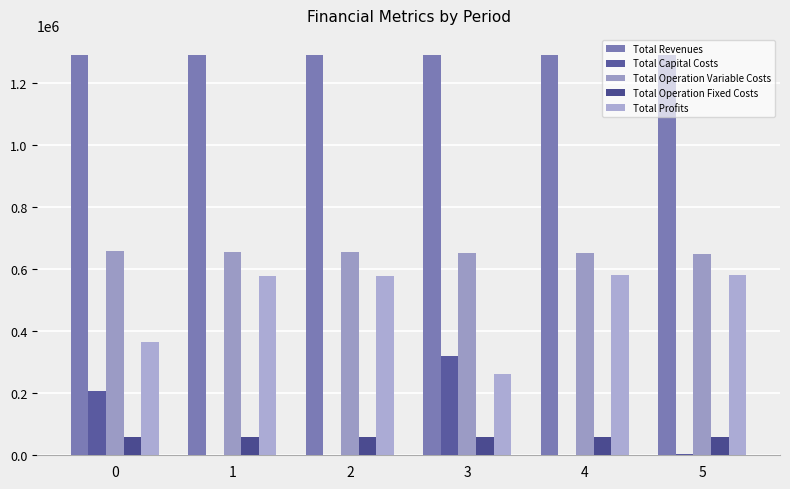

How many groups of bars are there?

6